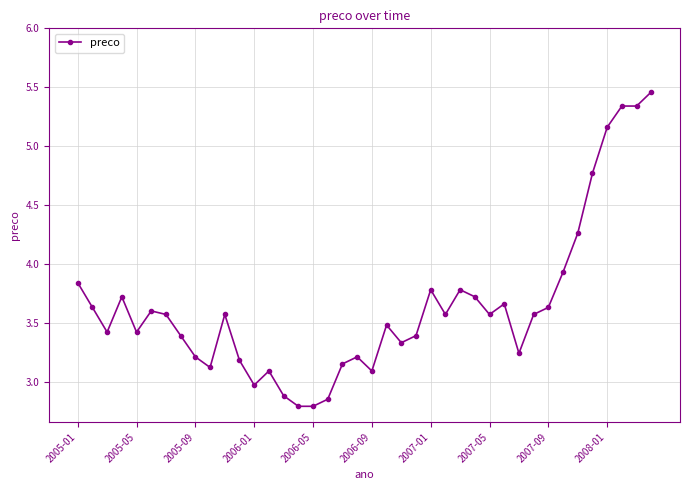

What is the smallest value displayed?

2.8